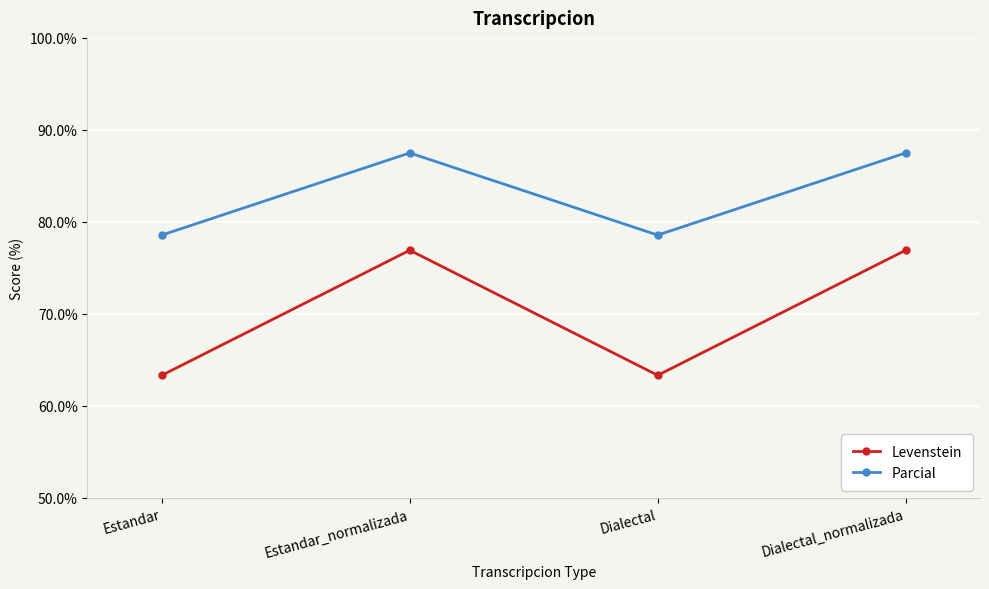

What is the sum of all Parcial values?

332.1